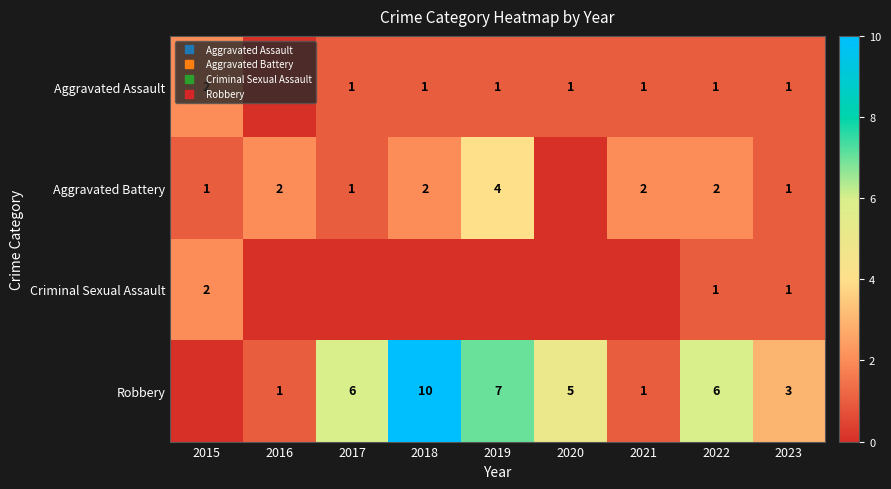

True or false: Criminal Sexual Assault has a value of 0 at 2019.

True